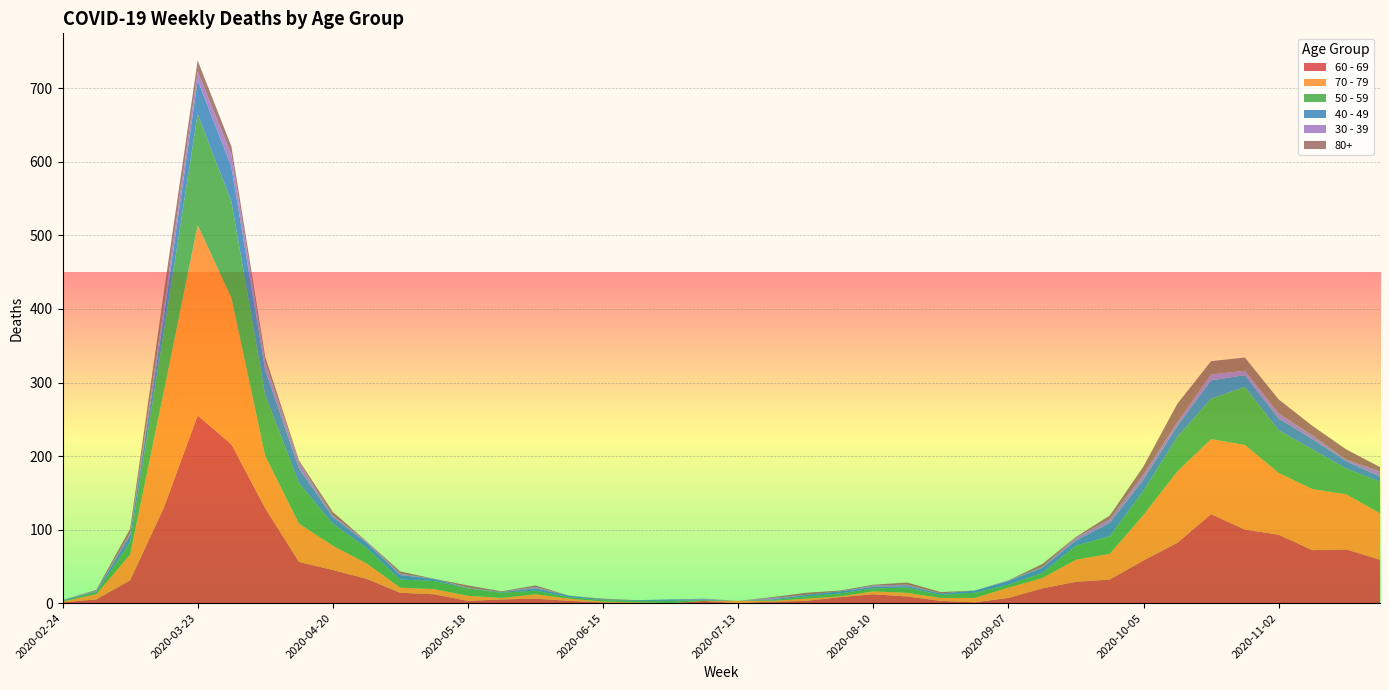

Reading left to right, transcribe all the data shown in this chart.

60 - 69: 2020-02-24=1	2020-03-02=5	2020-03-09=31	2020-03-16=130	2020-03-23=255	2020-03-30=216	2020-04-06=129	2020-04-13=56	2020-04-20=45	2020-04-27=33	2020-05-04=14	2020-05-11=12	2020-05-18=3	2020-05-25=5	2020-06-01=6	2020-06-08=3	2020-06-15=1	2020-06-22=0	2020-06-29=0	2020-07-06=3	2020-07-13=0	2020-07-20=2	2020-07-27=3	2020-08-03=8	2020-08-10=12	2020-08-17=9	2020-08-24=3	2020-08-31=1	2020-09-07=7	2020-09-14=20	2020-09-21=29	2020-09-28=32	2020-10-05=58	2020-10-12=82	2020-10-19=121	2020-10-26=100	2020-11-02=93	2020-11-09=72	2020-11-16=73	2020-11-23=59
70 - 79: 2020-02-24=1	2020-03-02=7	2020-03-09=35	2020-03-16=158	2020-03-23=259	2020-03-30=199	2020-04-06=71	2020-04-13=52	2020-04-20=33	2020-04-27=21	2020-05-04=7	2020-05-11=7	2020-05-18=7	2020-05-25=2	2020-06-01=6	2020-06-08=3	2020-06-15=1	2020-06-22=1	2020-06-29=0	2020-07-06=0	2020-07-13=3	2020-07-20=1	2020-07-27=3	2020-08-03=1	2020-08-10=4	2020-08-17=5	2020-08-24=4	2020-08-31=6	2020-09-07=14	2020-09-14=14	2020-09-21=30	2020-09-28=35	2020-10-05=62	2020-10-12=97	2020-10-19=102	2020-10-26=115	2020-11-02=84	2020-11-09=83	2020-11-16=75	2020-11-23=63
50 - 59: 2020-02-24=1	2020-03-02=3	2020-03-09=17	2020-03-16=81	2020-03-23=151	2020-03-30=131	2020-04-06=83	2020-04-13=55	2020-04-20=30	2020-04-27=21	2020-05-04=11	2020-05-11=11	2020-05-18=10	2020-05-25=7	2020-06-01=5	2020-06-08=2	2020-06-15=2	2020-06-22=2	2020-06-29=3	2020-07-06=1	2020-07-13=0	2020-07-20=1	2020-07-27=3	2020-08-03=4	2020-08-10=4	2020-08-17=7	2020-08-24=4	2020-08-31=7	2020-09-07=4	2020-09-14=7	2020-09-21=19	2020-09-28=24	2020-10-05=33	2020-10-12=47	2020-10-19=55	2020-10-26=79	2020-11-02=58	2020-11-09=54	2020-11-16=35	2020-11-23=43
40 - 49: 2020-02-24=1	2020-03-02=1	2020-03-09=9	2020-03-16=21	2020-03-23=46	2020-03-30=47	2020-04-06=34	2020-04-13=20	2020-04-20=9	2020-04-27=7	2020-05-04=6	2020-05-11=3	2020-05-18=0	2020-05-25=1	2020-06-01=3	2020-06-08=2	2020-06-15=1	2020-06-22=1	2020-06-29=2	2020-07-06=1	2020-07-13=0	2020-07-20=1	2020-07-27=2	2020-08-03=3	2020-08-10=2	2020-08-17=2	2020-08-24=2	2020-08-31=3	2020-09-07=5	2020-09-14=7	2020-09-21=7	2020-09-28=18	2020-10-05=15	2020-10-12=15	2020-10-19=25	2020-10-26=16	2020-11-02=16	2020-11-09=14	2020-11-16=10	2020-11-23=7
30 - 39: 2020-02-24=0	2020-03-02=1	2020-03-09=3	2020-03-16=12	2020-03-23=12	2020-03-30=17	2020-04-06=10	2020-04-13=9	2020-04-20=2	2020-04-27=2	2020-05-04=2	2020-05-11=0	2020-05-18=1	2020-05-25=0	2020-06-01=2	2020-06-08=0	2020-06-15=0	2020-06-22=0	2020-06-29=0	2020-07-06=1	2020-07-13=0	2020-07-20=2	2020-07-27=0	2020-08-03=0	2020-08-10=2	2020-08-17=2	2020-08-24=0	2020-08-31=0	2020-09-07=1	2020-09-14=1	2020-09-21=4	2020-09-28=5	2020-10-05=7	2020-10-12=5	2020-10-19=8	2020-10-26=6	2020-11-02=7	2020-11-09=5	2020-11-16=2	2020-11-23=7
80+: 2020-02-24=0	2020-03-02=1	2020-03-09=6	2020-03-16=21	2020-03-23=15	2020-03-30=11	2020-04-06=8	2020-04-13=2	2020-04-20=5	2020-04-27=0	2020-05-04=3	2020-05-11=0	2020-05-18=3	2020-05-25=1	2020-06-01=2	2020-06-08=0	2020-06-15=1	2020-06-22=0	2020-06-29=0	2020-07-06=0	2020-07-13=0	2020-07-20=1	2020-07-27=3	2020-08-03=1	2020-08-10=1	2020-08-17=3	2020-08-24=2	2020-08-31=0	2020-09-07=0	2020-09-14=4	2020-09-21=1	2020-09-28=5	2020-10-05=11	2020-10-12=25	2020-10-19=18	2020-10-26=18	2020-11-02=19	2020-11-09=13	2020-11-16=14	2020-11-23=6